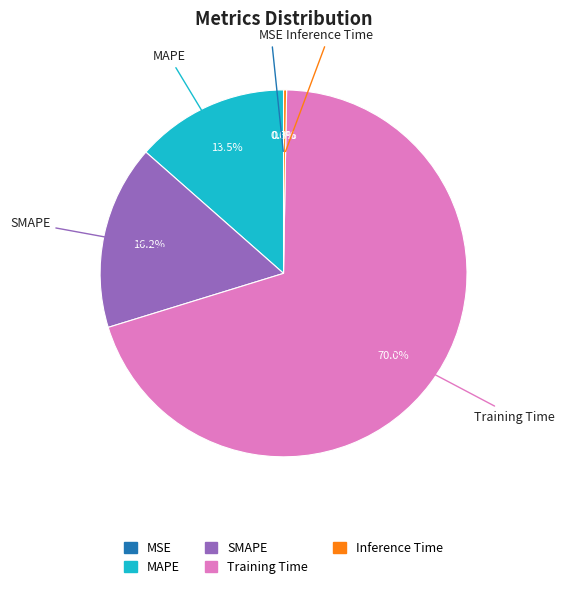

What is the total percentage of Training Time and SMAPE?

86.2%